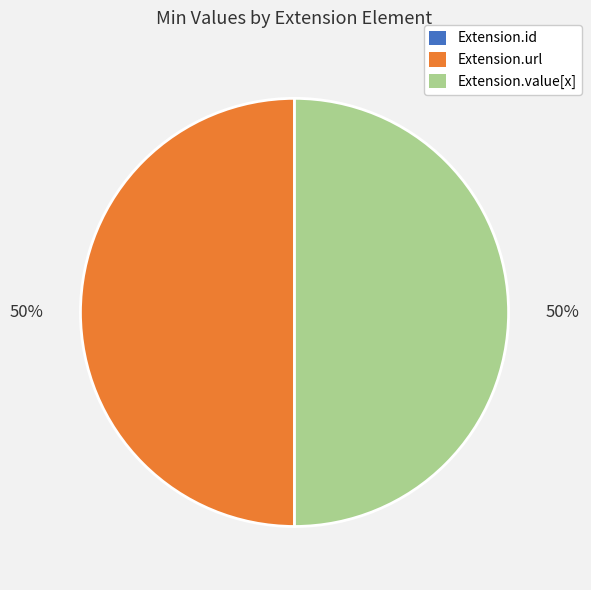

To the nearest percent, what is the difference between the largest and smallest slice percentages?

50%